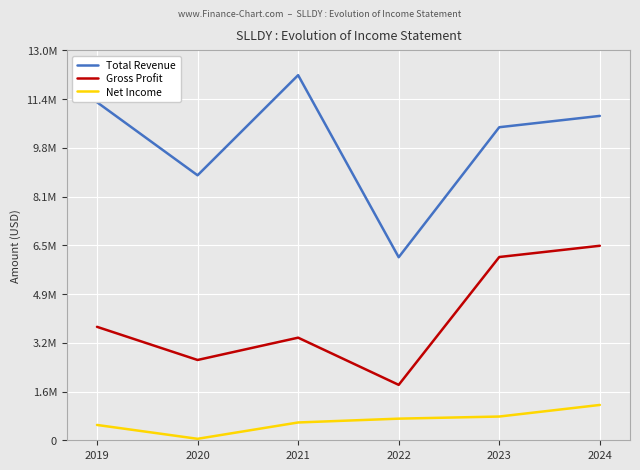

The Total Revenue series shows 12171700 at 2021. True or false?

True